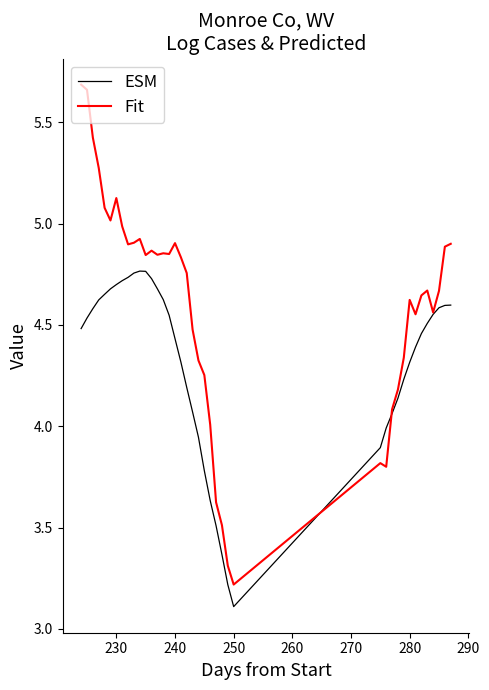

How many series are shown in this chart?

2